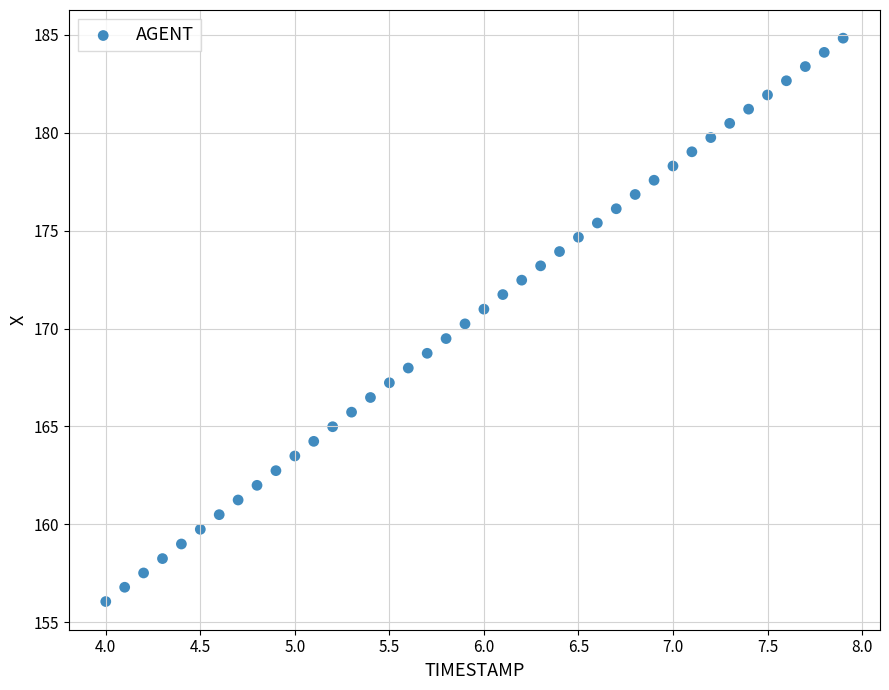

What is the range of Y values (max minus min)?

28.8